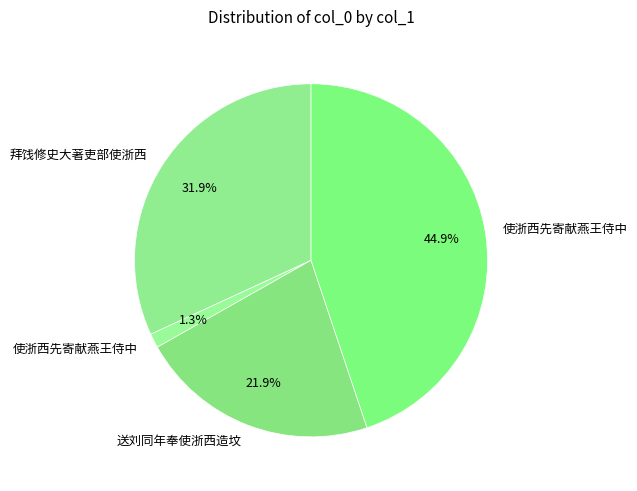

To the nearest percent, what is the difference between the largest and smallest slice percentages?

44%